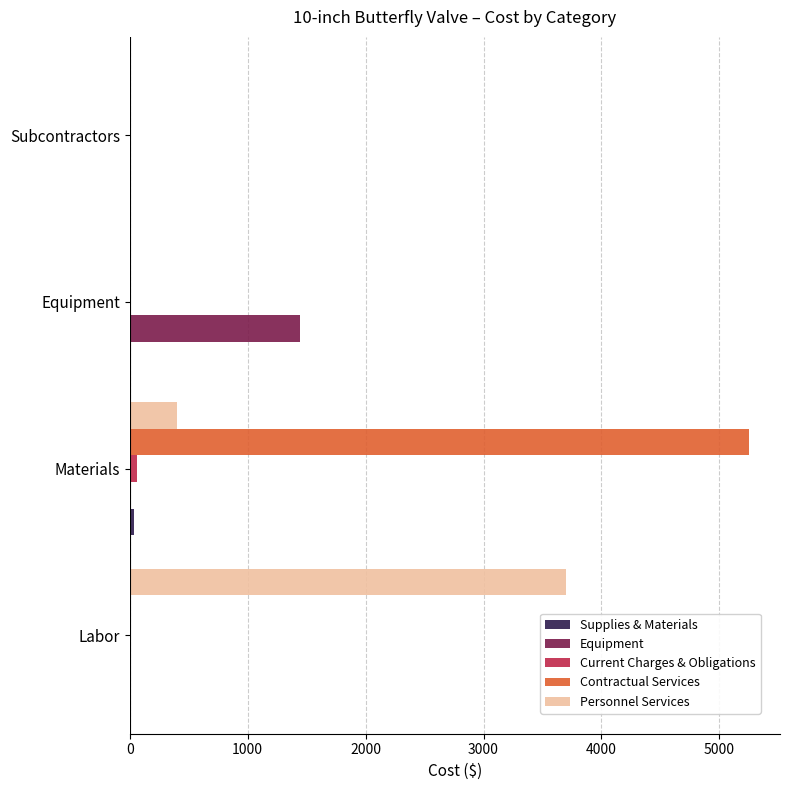

At which label is Personnel Services closest to 1851?

Materials